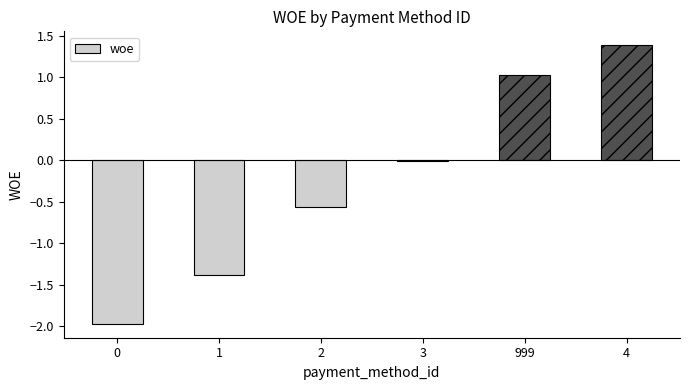

What is the change in value from 0 to 4?

+3.4